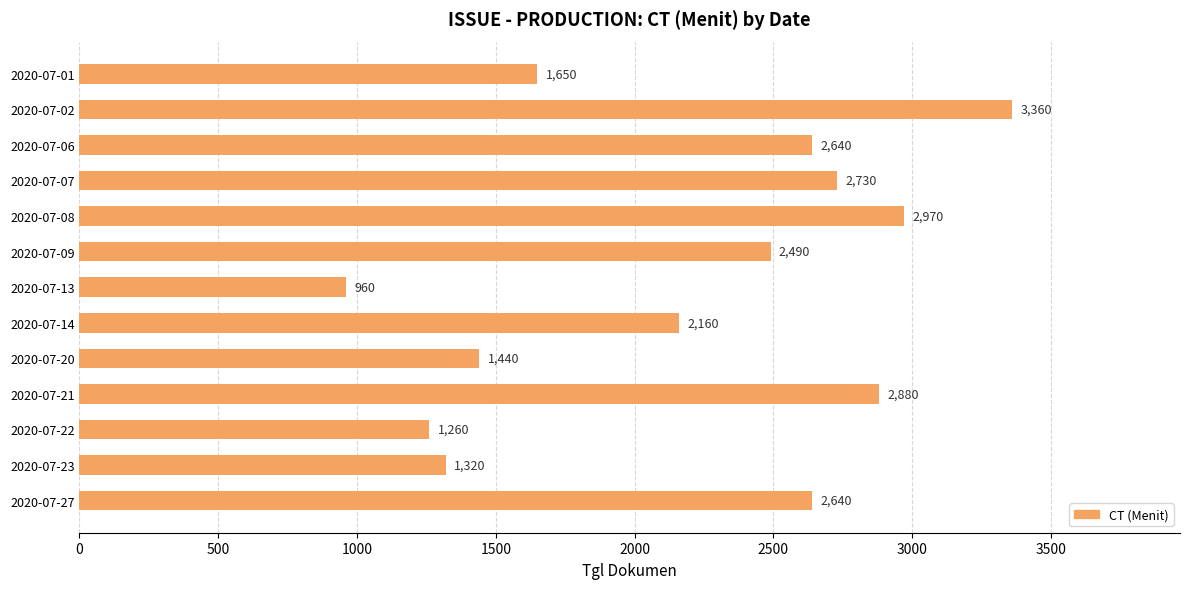

Reading top to bottom, extract all data points from this chart.

1650	3360	2640	2730	2970	2490	960	2160	1440	2880	1260	1320	2640